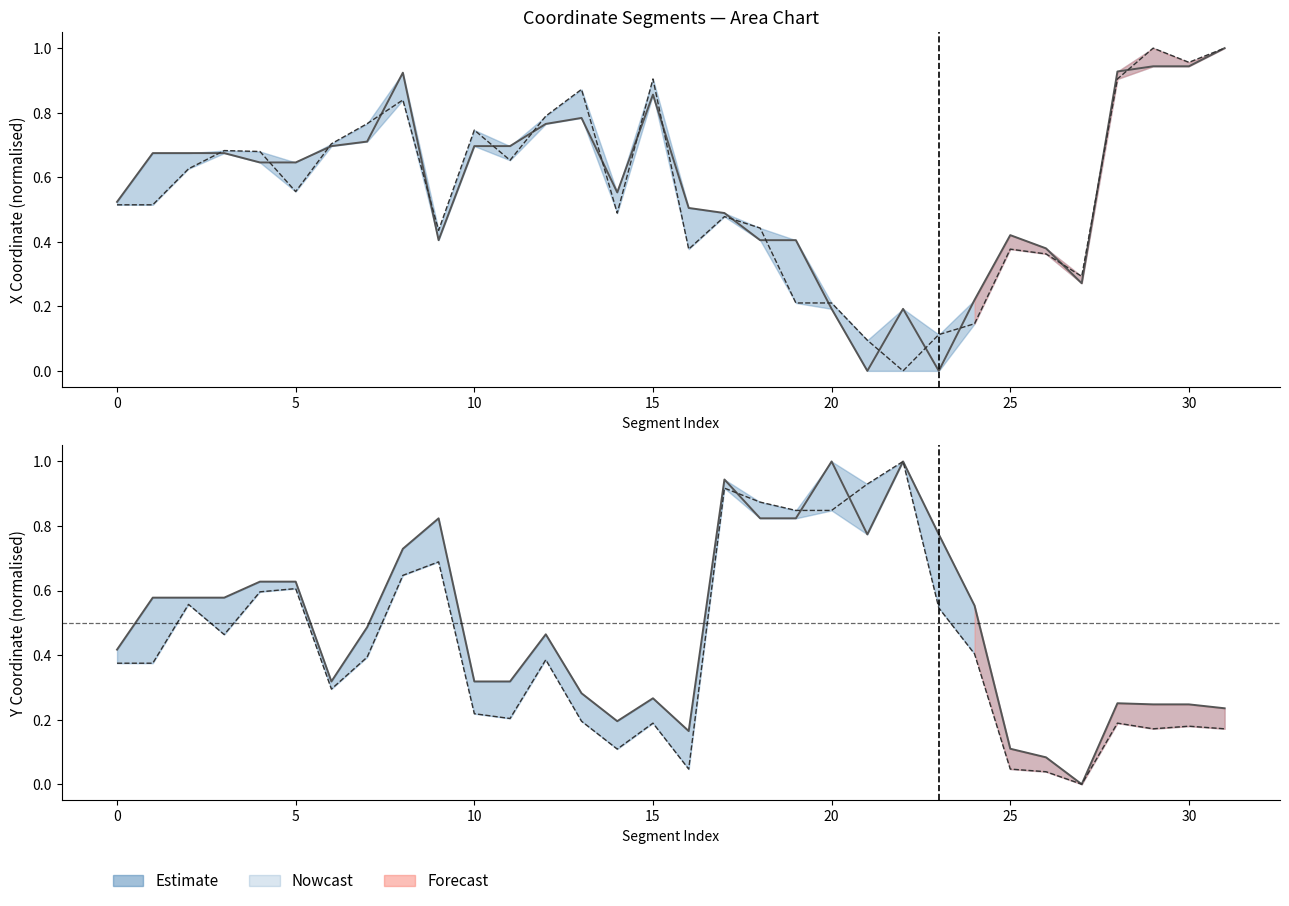

Reading left to right, what are all the values shown in this chart?

x0 (upper): 0.5	0.7	0.7	0.7	0.6	0.6	0.7	0.7	0.9	0.4	0.7	0.7	0.8	0.8	0.6	0.9	0.5	0.5	0.4	0.4	0.2	0.0	0.2	0.0	0.2	0.4	0.4	0.3	0.9	0.9	0.9	1.0
x1 (lower): 0.5	0.5	0.6	0.7	0.7	0.6	0.7	0.8	0.8	0.4	0.7	0.7	0.8	0.9	0.5	0.9	0.4	0.5	0.4	0.2	0.2	0.1	0.0	0.1	0.1	0.4	0.4	0.3	0.9	1.0	1.0	1.0
y0: 0.4	0.6	0.6	0.6	0.6	0.6	0.3	0.5	0.7	0.8	0.3	0.3	0.5	0.3	0.2	0.3	0.2	0.9	0.8	0.8	1.0	0.8	1.0	0.8	0.6	0.1	0.1	0.0	0.3	0.2	0.2	0.2
y1: 0.4	0.4	0.6	0.5	0.6	0.6	0.3	0.4	0.6	0.7	0.2	0.2	0.4	0.2	0.1	0.2	0.0	0.9	0.9	0.8	0.8	0.9	1.0	0.5	0.4	0.0	0.0	0.0	0.2	0.2	0.2	0.2